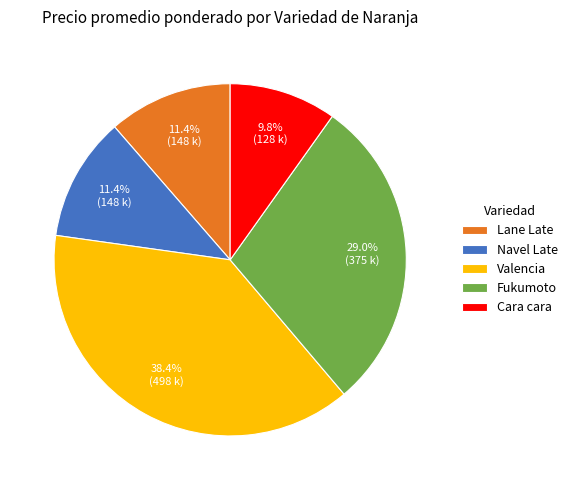

To the nearest percent, what is the difference between the Navel Late and Valencia slice percentages?

27%